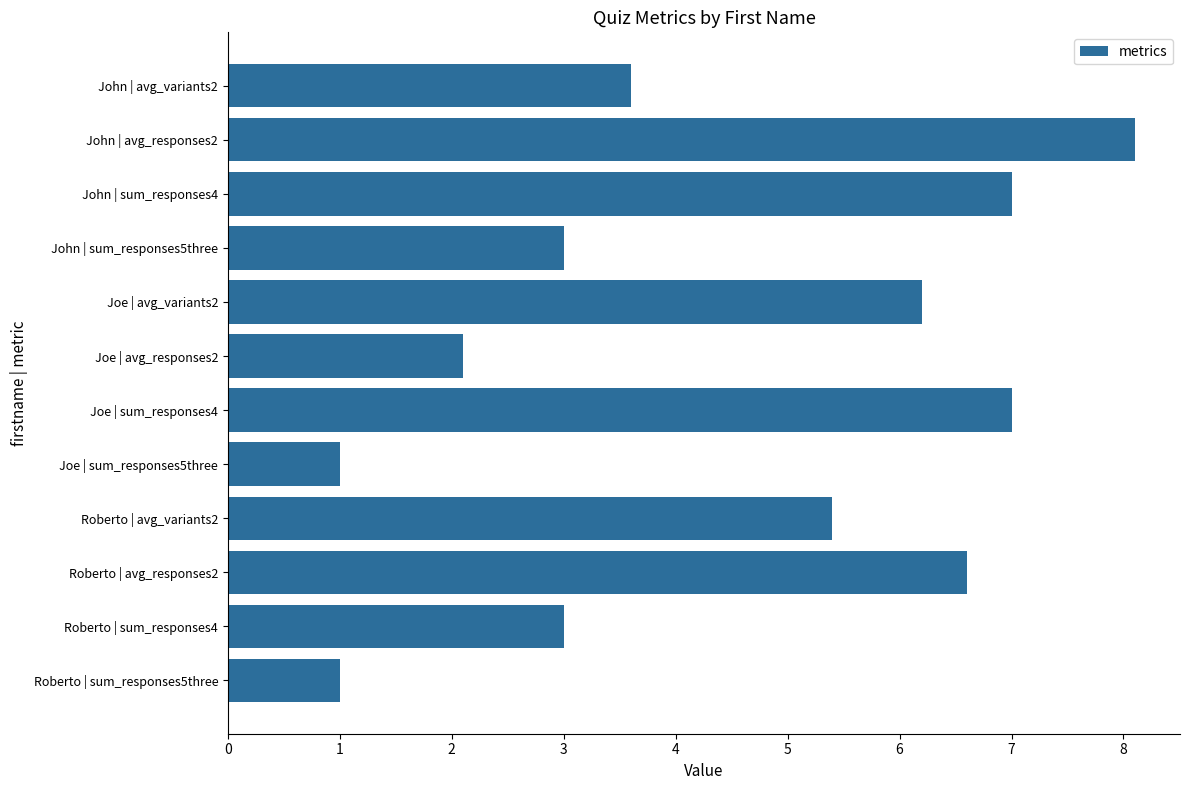

Does the chart contain any negative values?

No